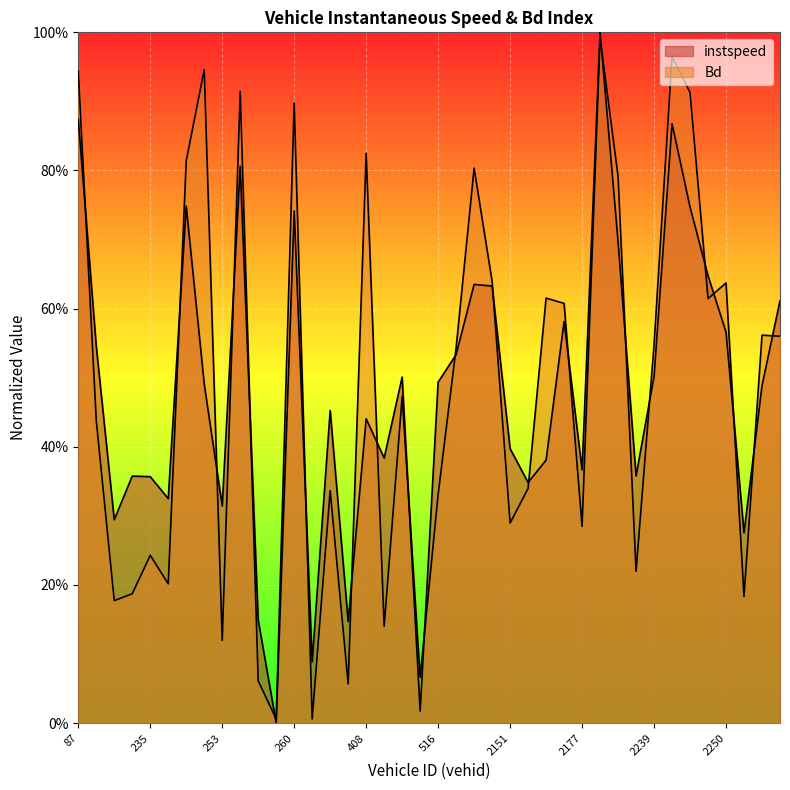

Count the number of data series in this chart.

2